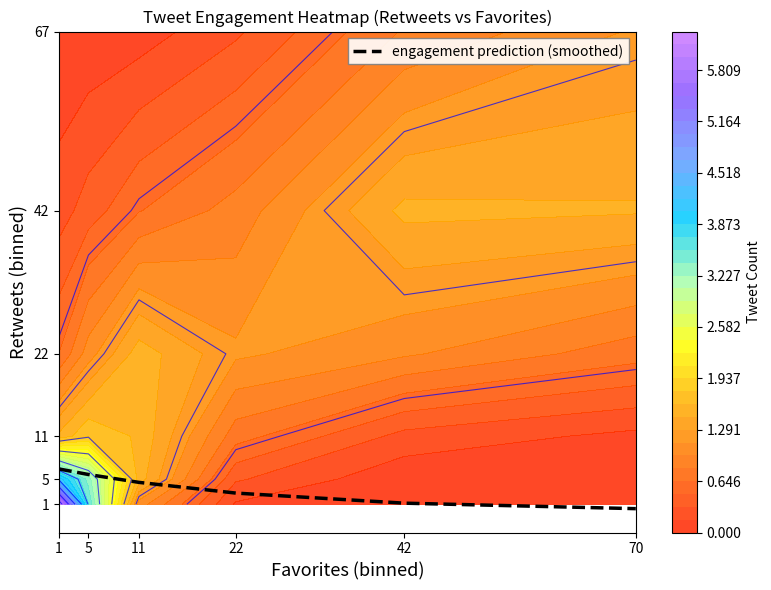

What is the maximum value shown in the chart?

6.4